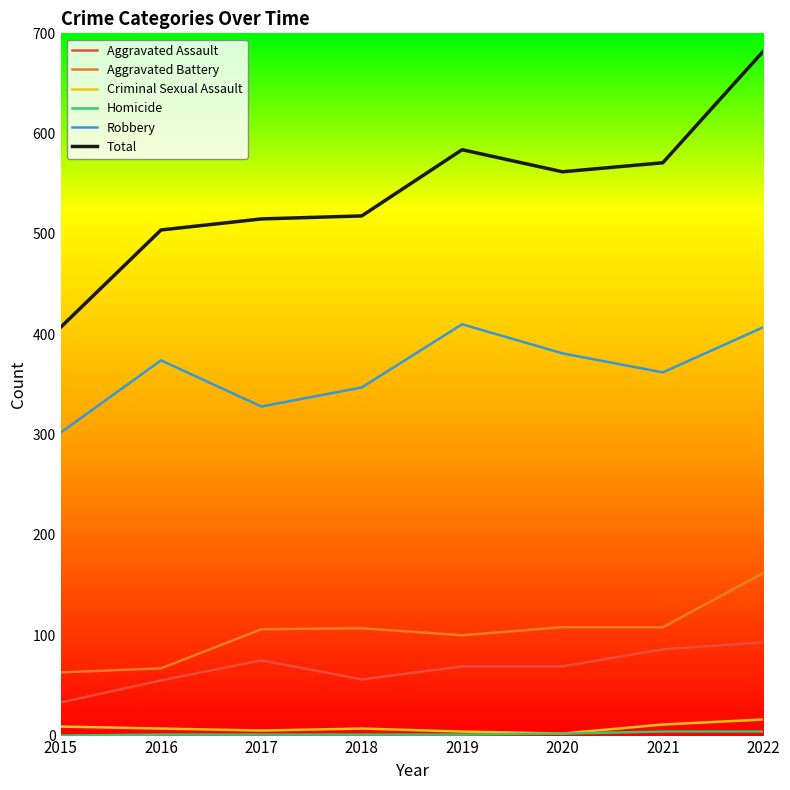

The Criminal Sexual Assault series shows 16 at 2022. True or false?

True